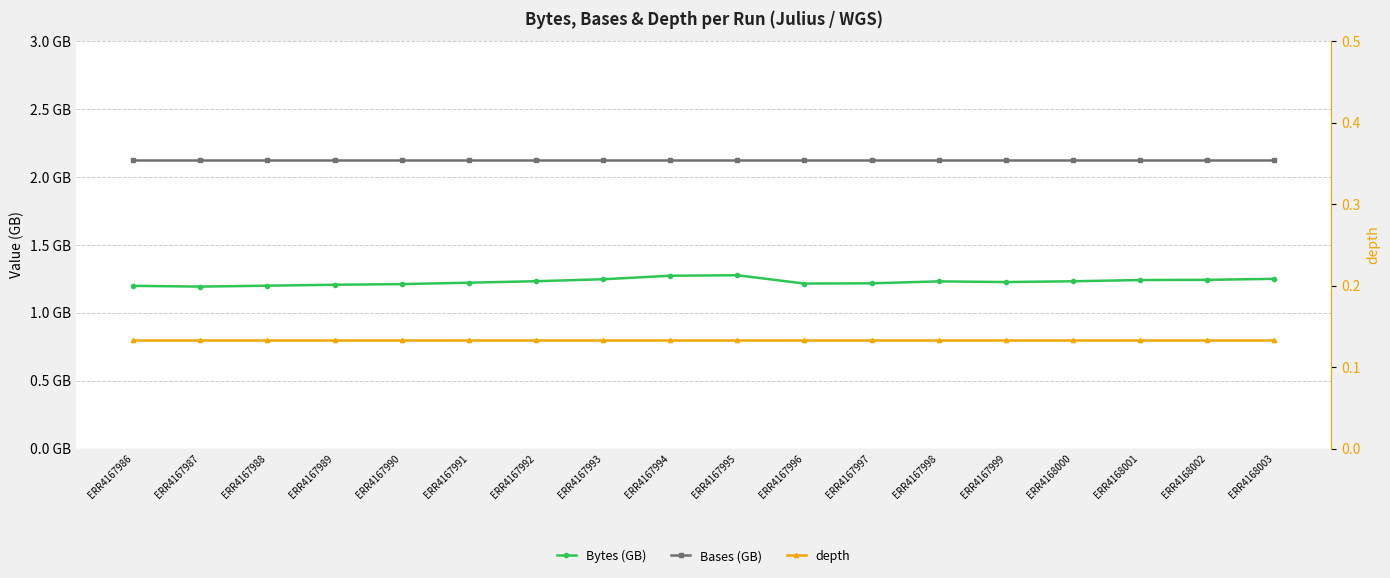

True or false: Bytes (GB) and Bases (GB) cross at least once.

False